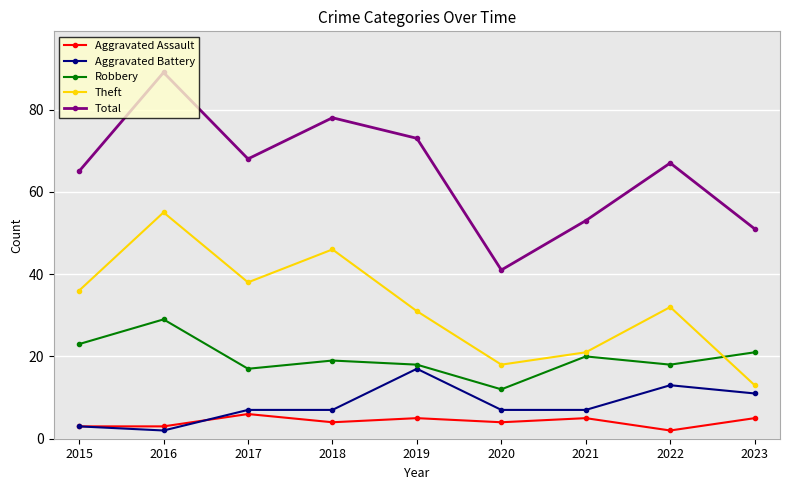

What is the average value of the Aggravated Battery series?

8